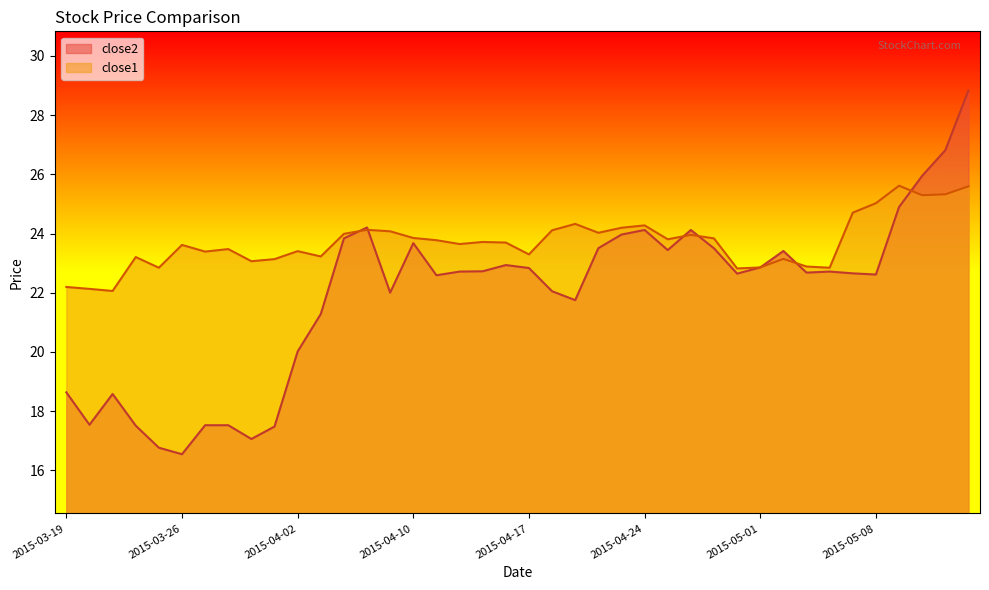

Rank the series by their average value, from lowest to highest.

close2, close1